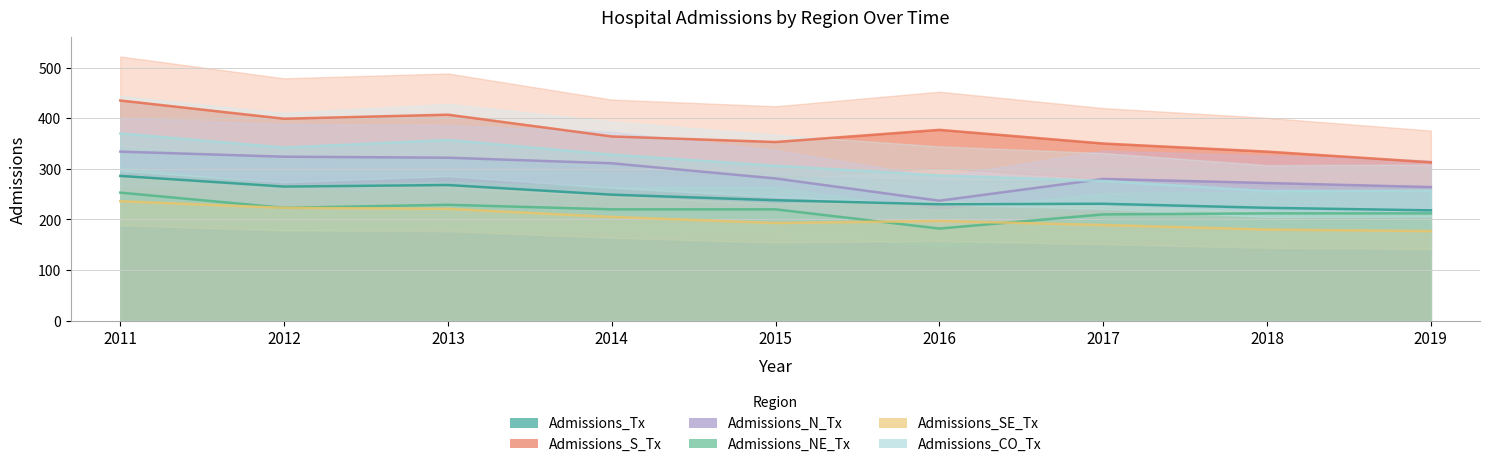

How many values in the Admissions_Tx series are below 238?

4